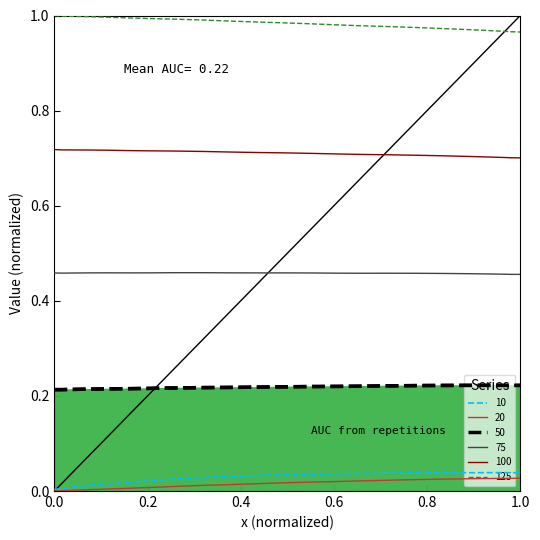

Which series has the largest total across all categories?

125